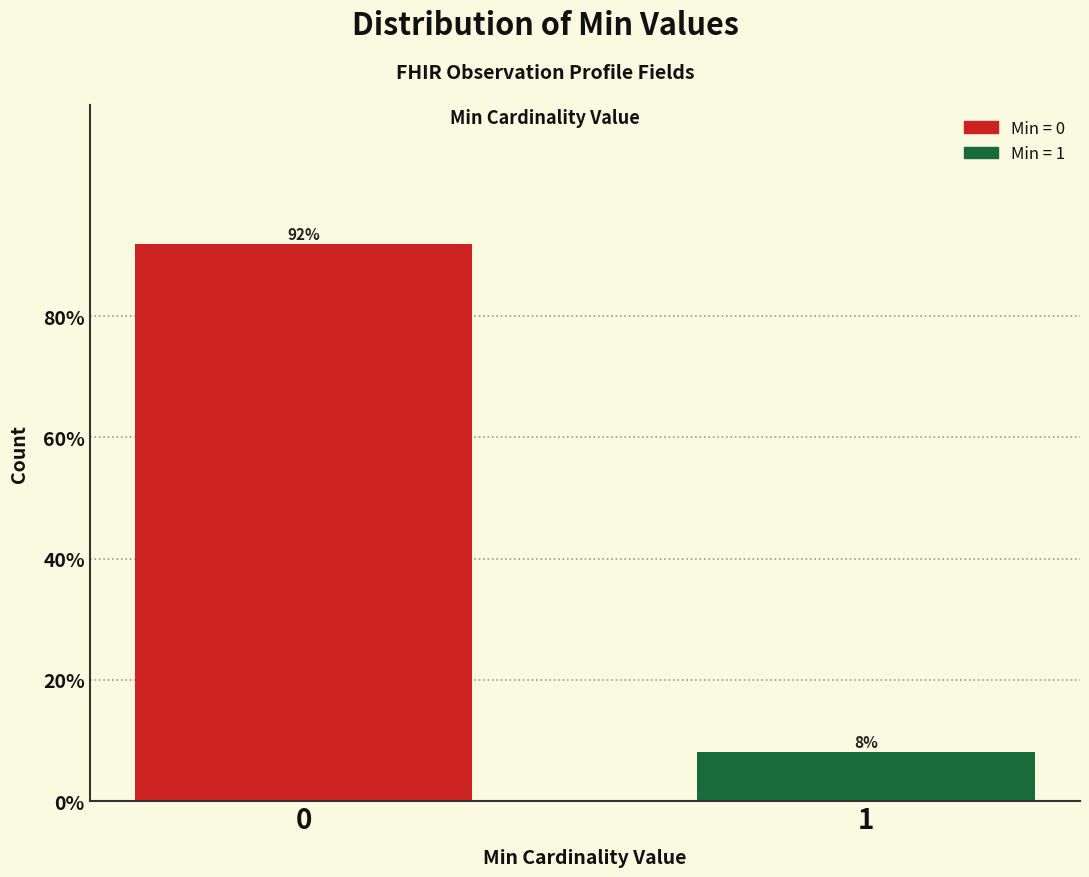

The value at 1 is 13.2. True or false?

False